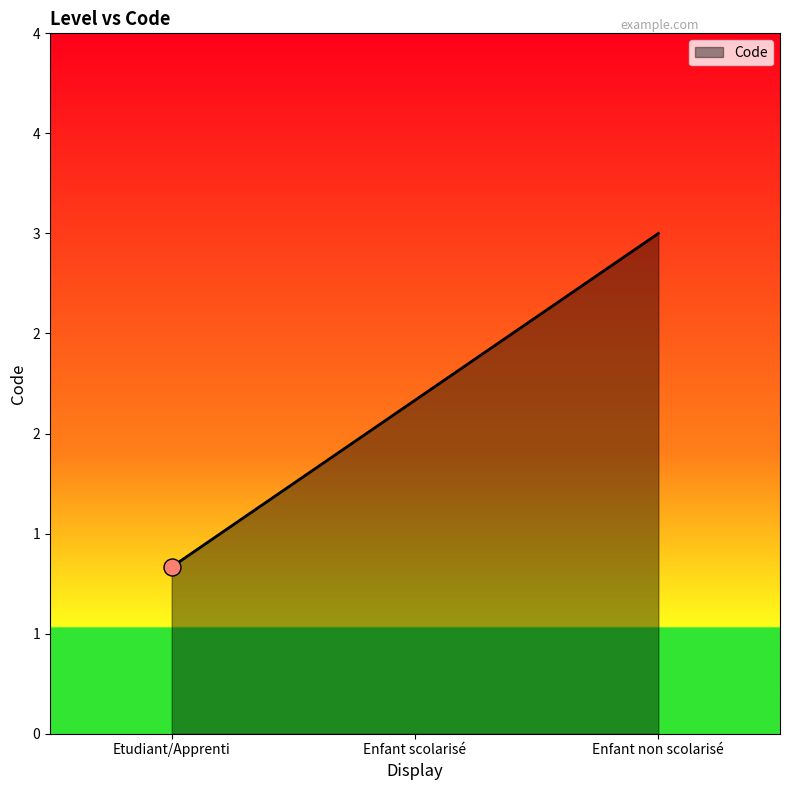

Which has a higher value, Enfant non scolarisé or Enfant scolarisé?

Enfant non scolarisé